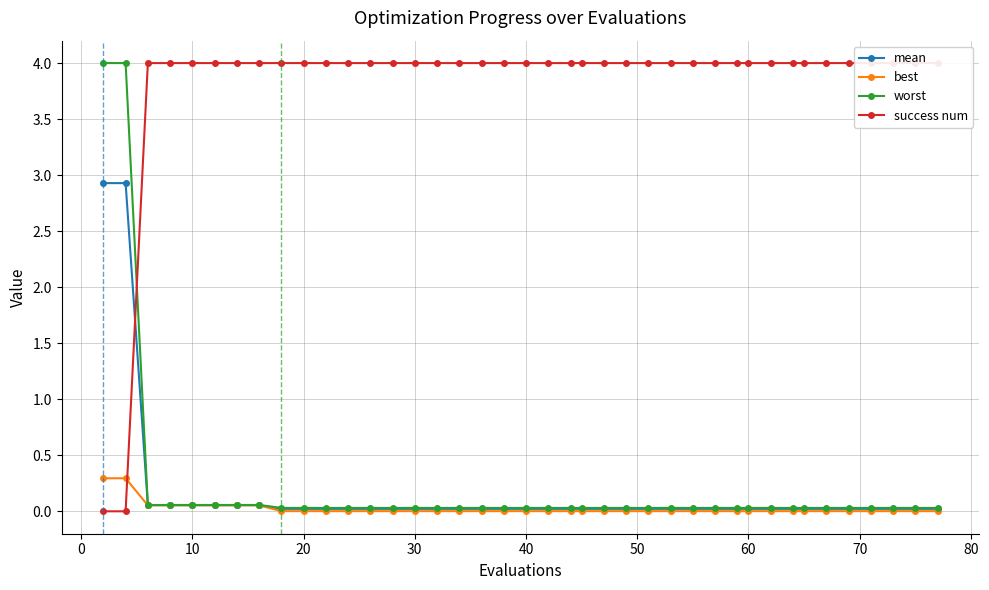

Is it true that success num equals 5.9 at 40?

False